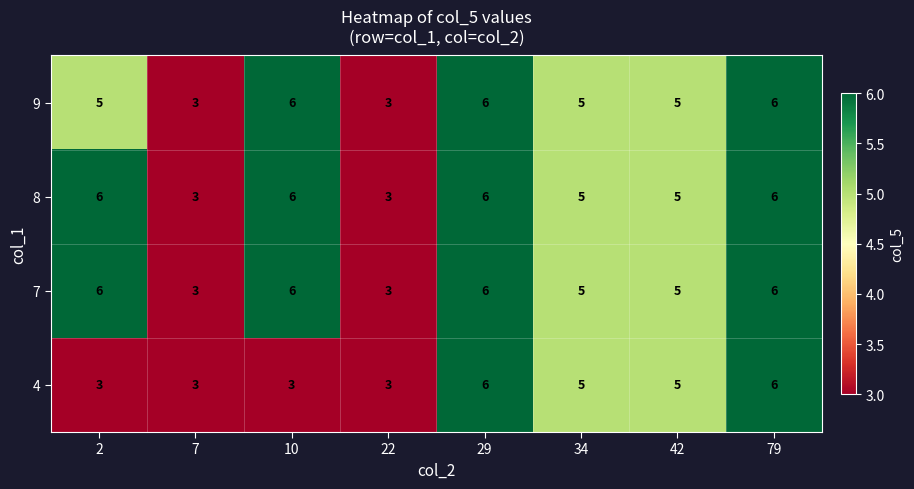

Count the number of data series in this chart.

4